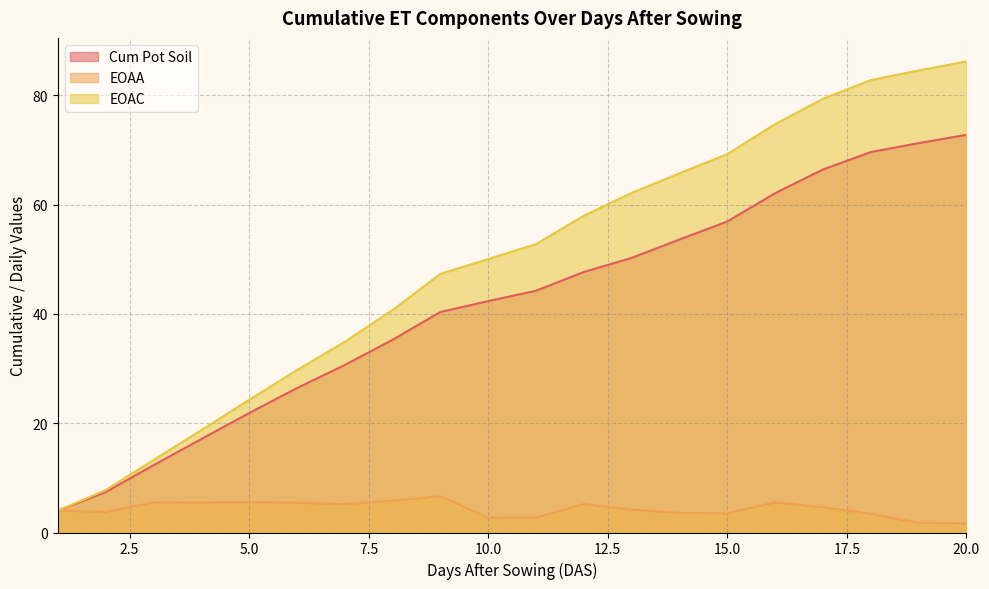

What value does the EOAC series have at 11?

52.8